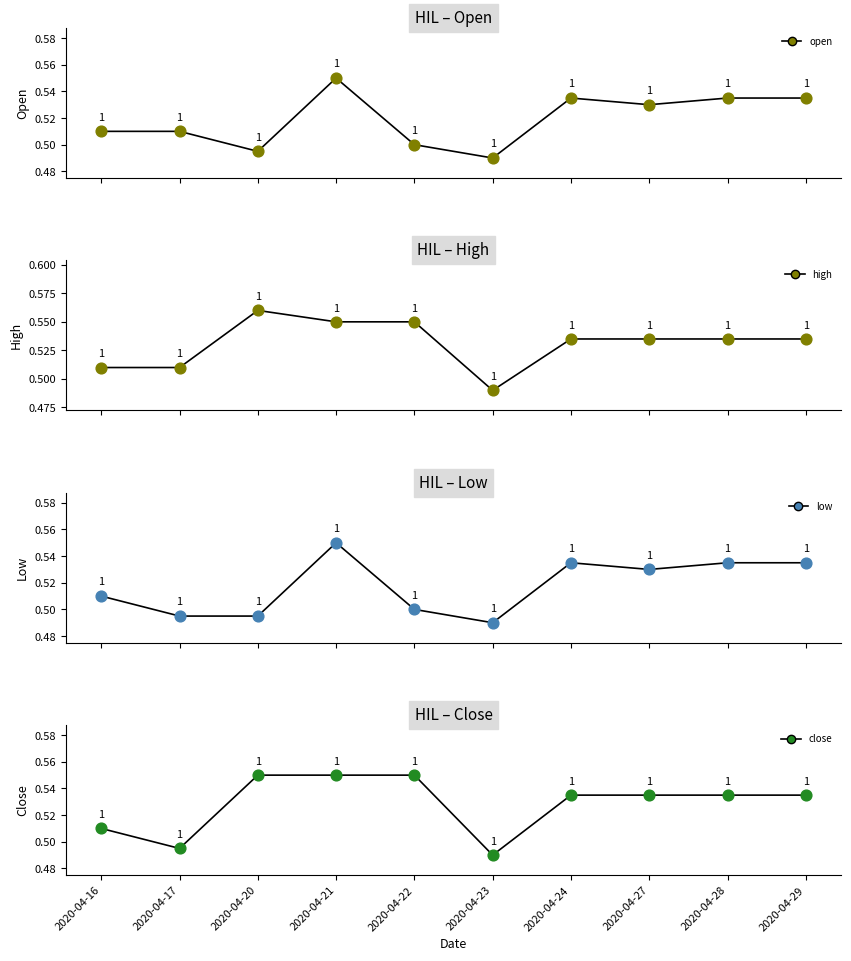

Which series reaches the maximum Y coordinate?

high